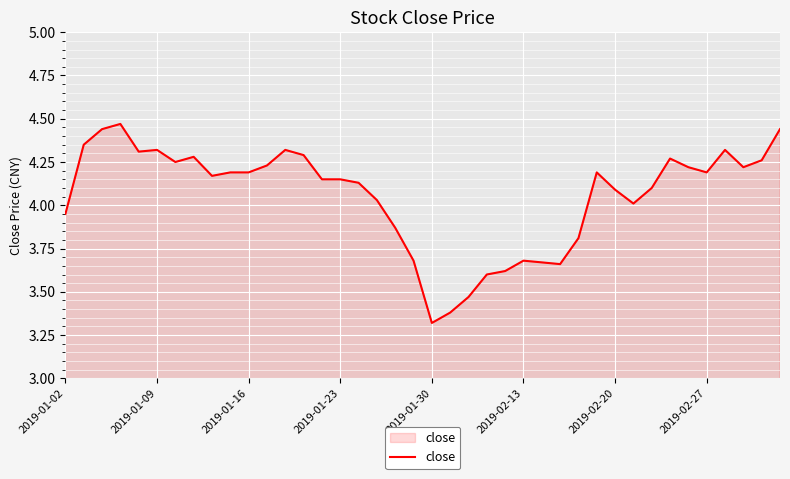

How many lines are shown in the chart?

1